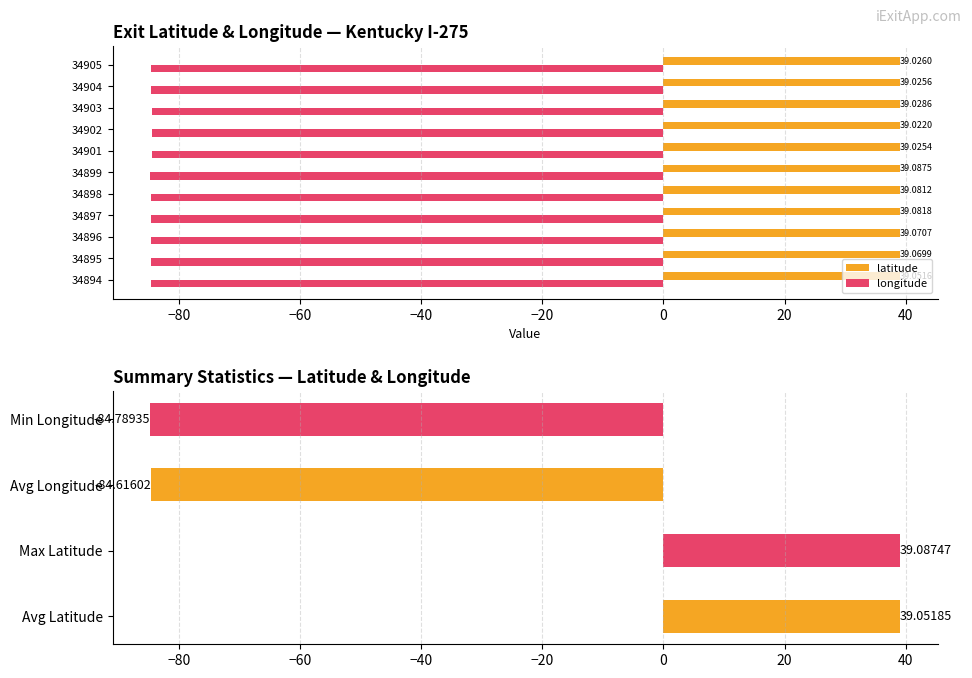

Count the latitude values in the range 39 to 40.

11